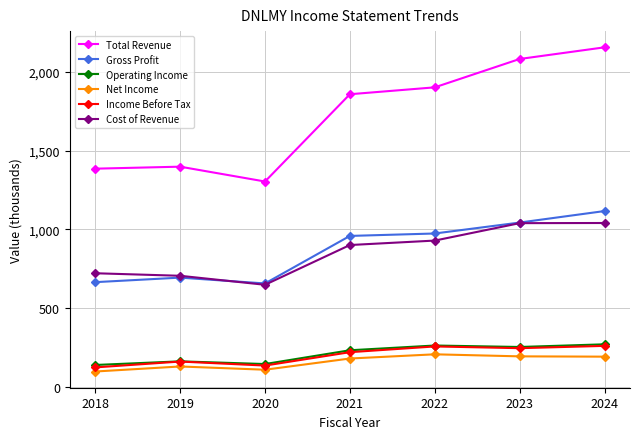

True or false: Net Income has more than 2 interior local peaks.

False